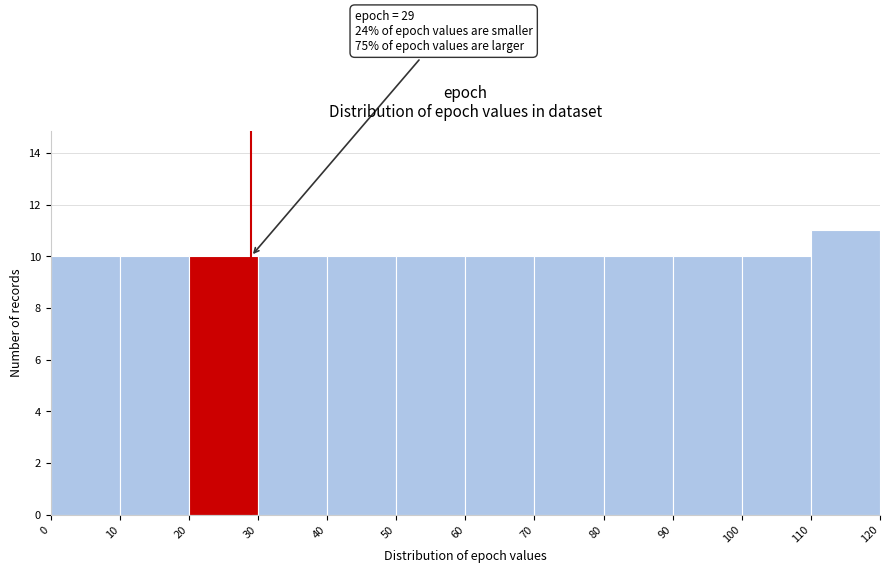

Over which range of the x-axis is the bar tallest?

110 to 120